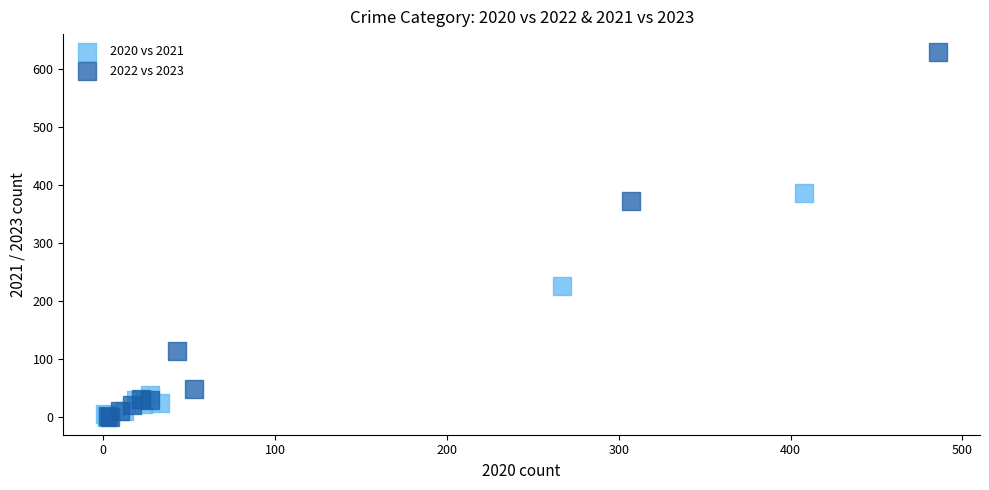

Which series has the largest Y range (max minus min)?

2022 vs 2023